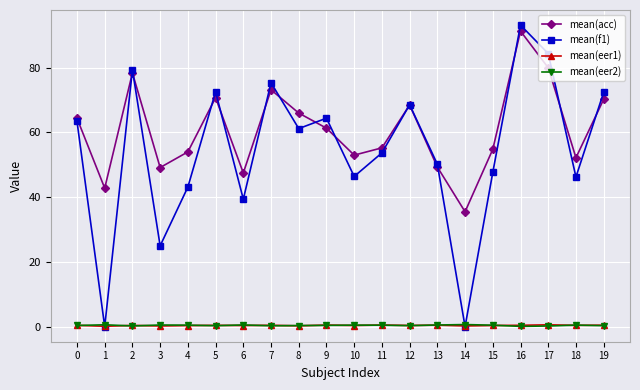

Is it true that mean(f1) equals 88.1 at 13?

False